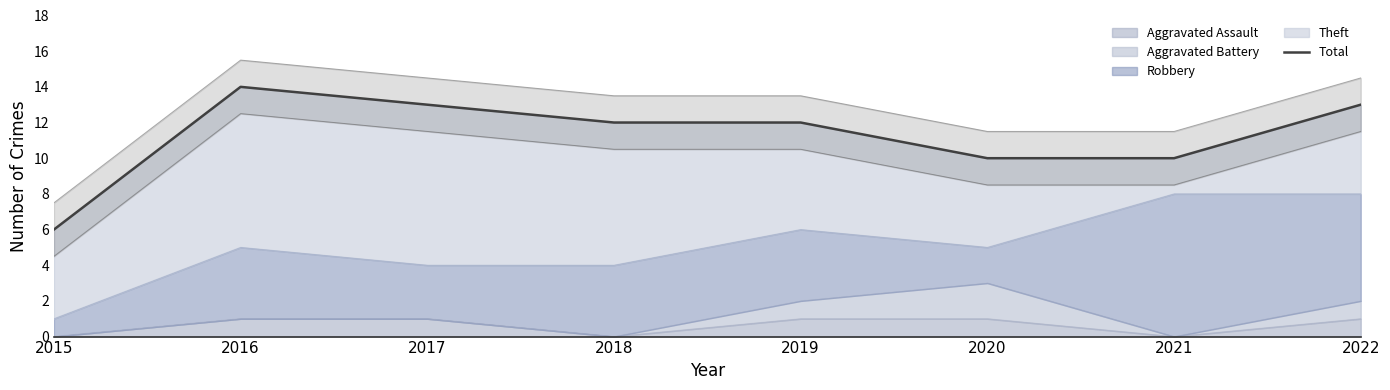

What is the change in value from 2016 to 2017?

-1